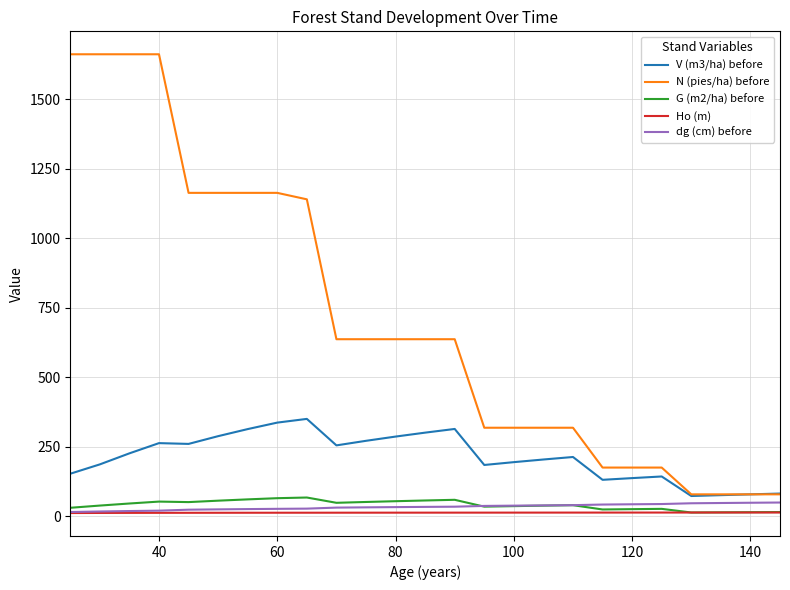

How many lines are shown in the chart?

5